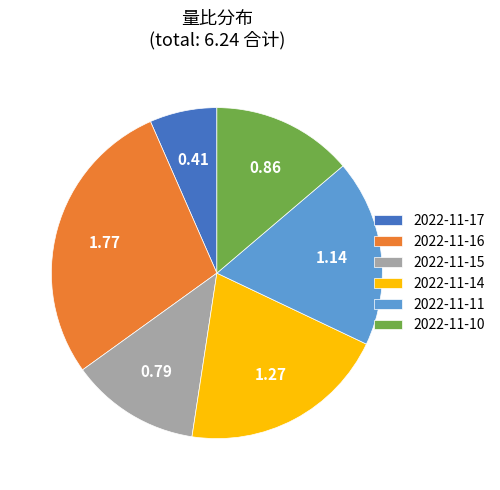

Does any single category account for the majority?

No